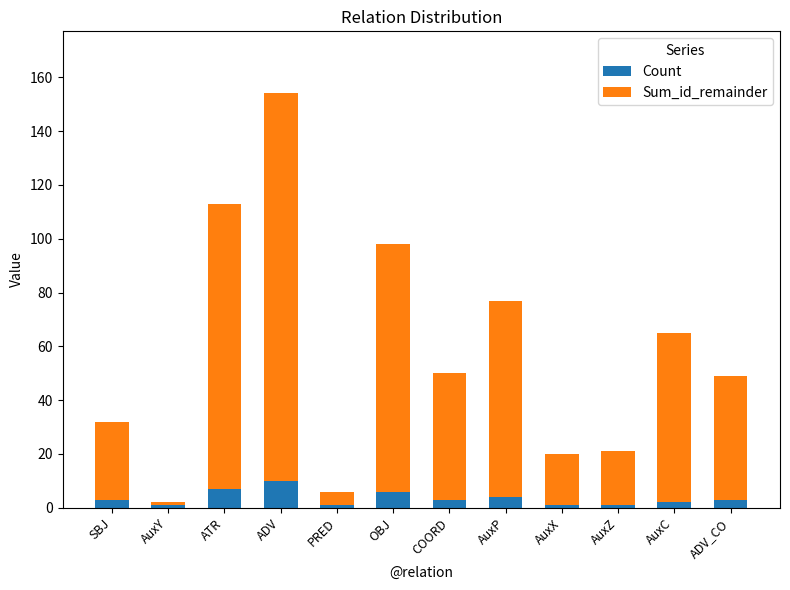

What is the difference between the maximum and minimum values in the Count series?

9